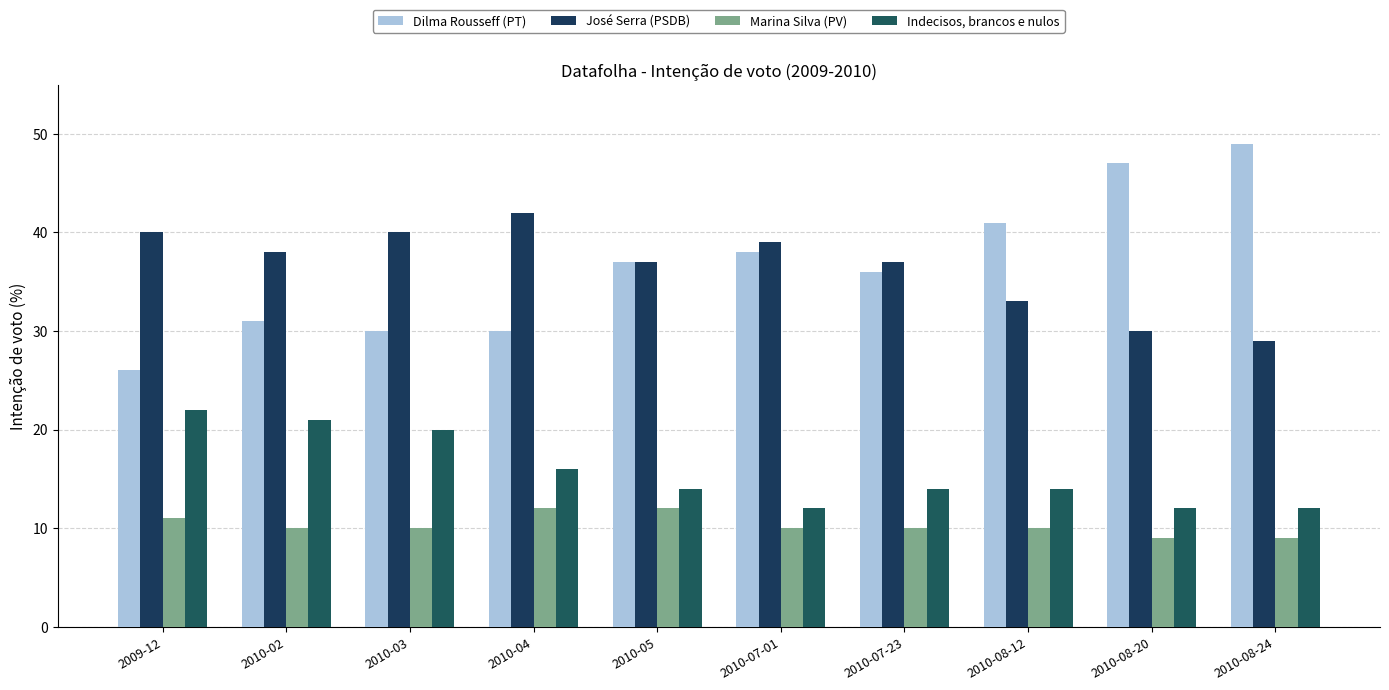

What is the label of the 7th bar from the left?

2010-07-23